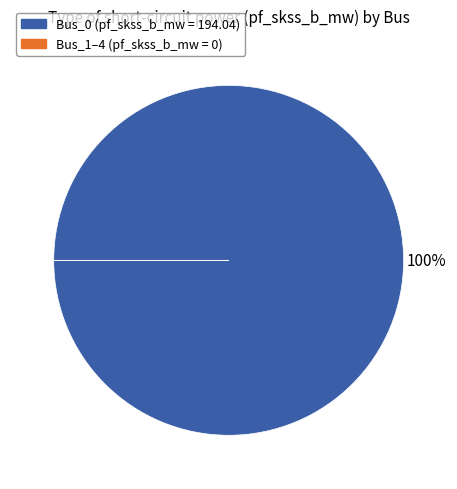

To the nearest percent, what is the average slice percentage?

50%